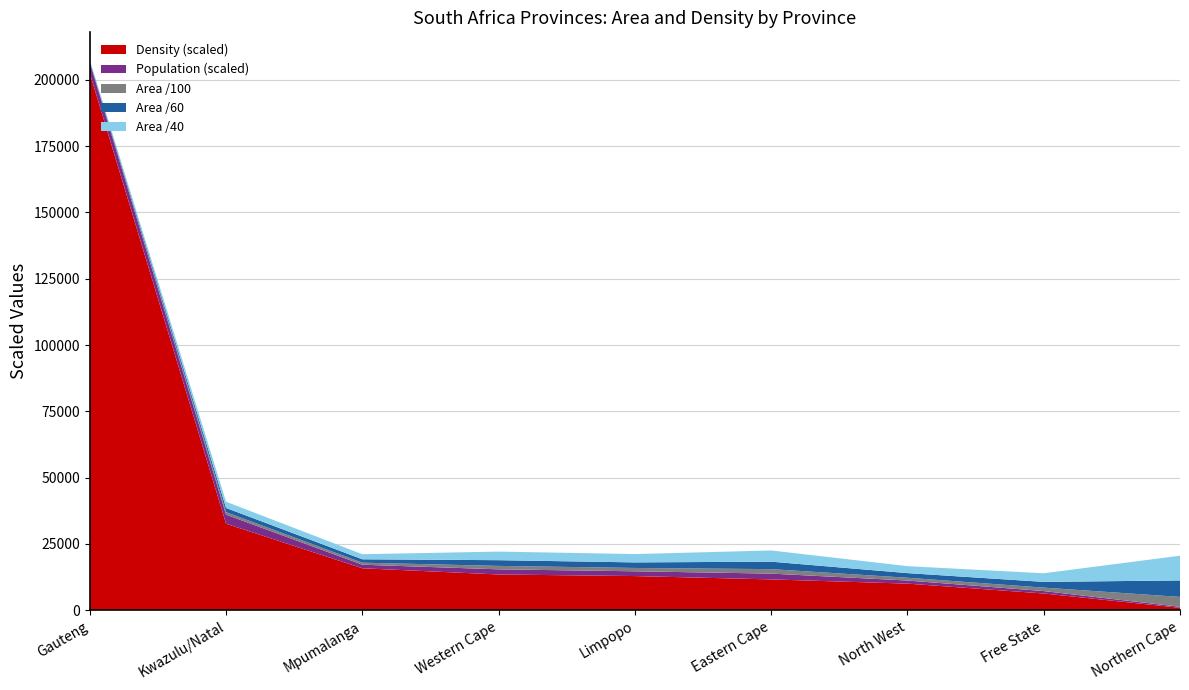

Reading right to left, extract all data points from this chart.

Area: 372889.0	129825.0	104882.0	168966.0	125755.0	129462.0	76495.0	94361.0	18178.0
Density: 3.1	21.1	33.5	38.8	43.0	45.0	52.8	108.8	675.1
Population: 1145861.0	2745590.0	3509953.0	6562053.0	5404868.0	5822734.0	4039939.0	10267300.0	12272263.0